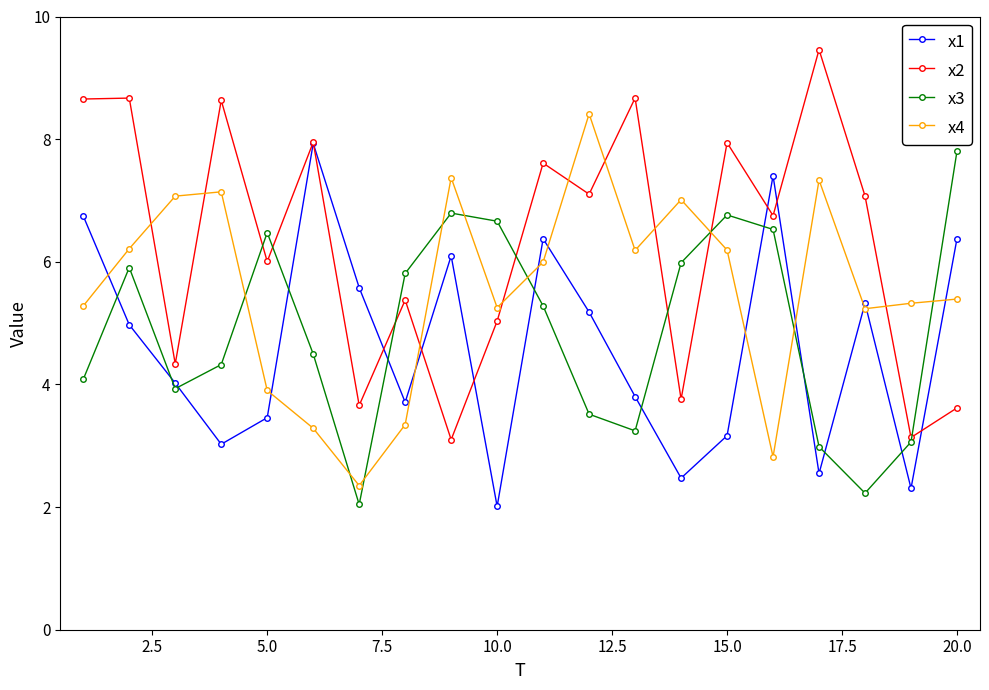

What are all the series names shown in the legend?

x1, x2, x3, x4